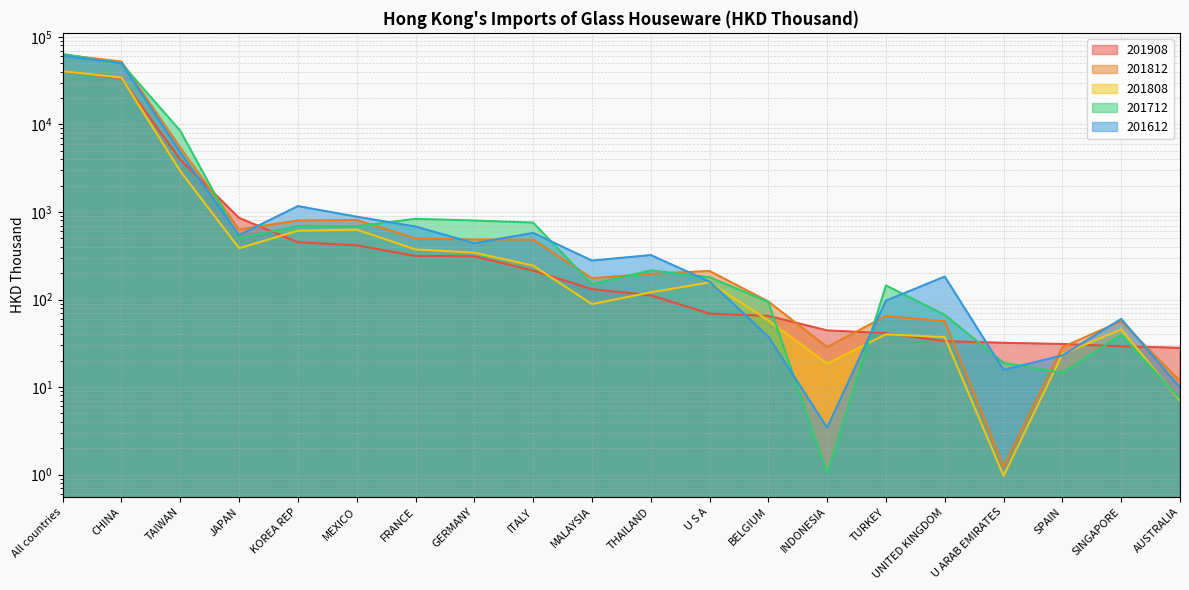

How many values in the 201812 series are below 211?

10